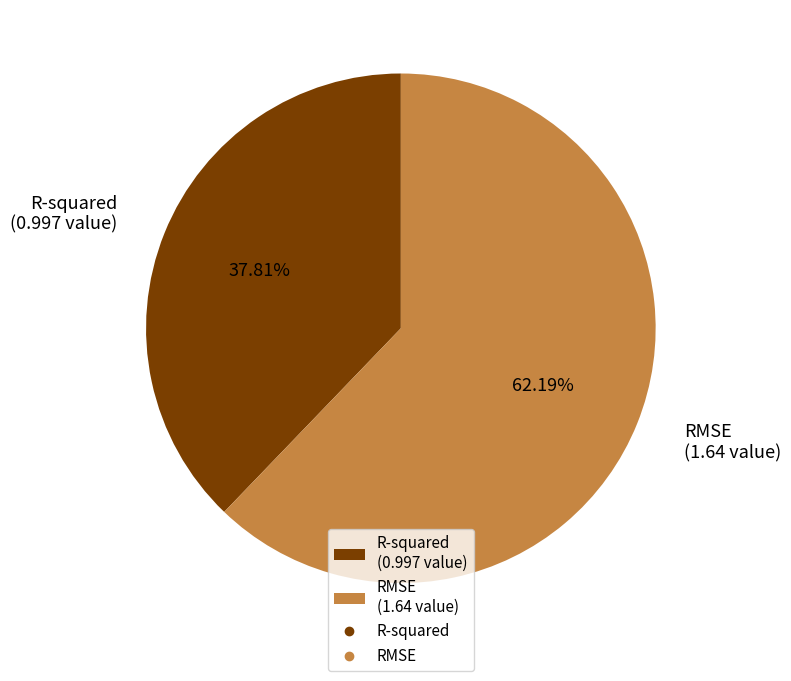

Does RMSE represent more than half of the total?

Yes